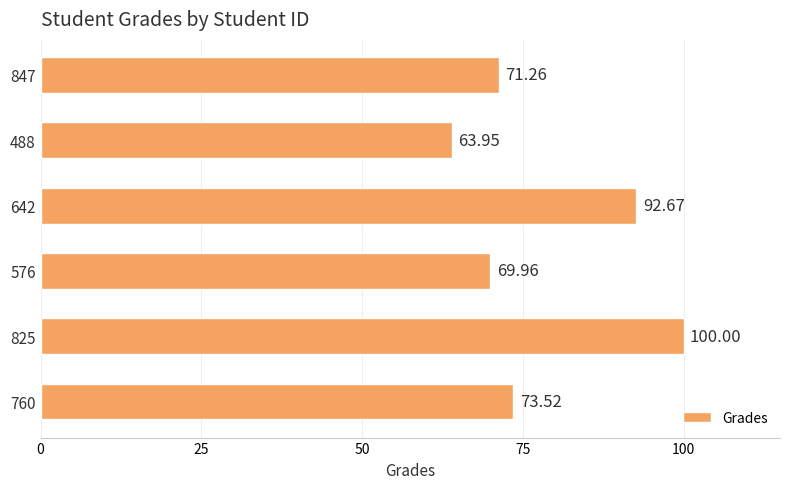

What is the change in value from 825 to 847?

-28.7